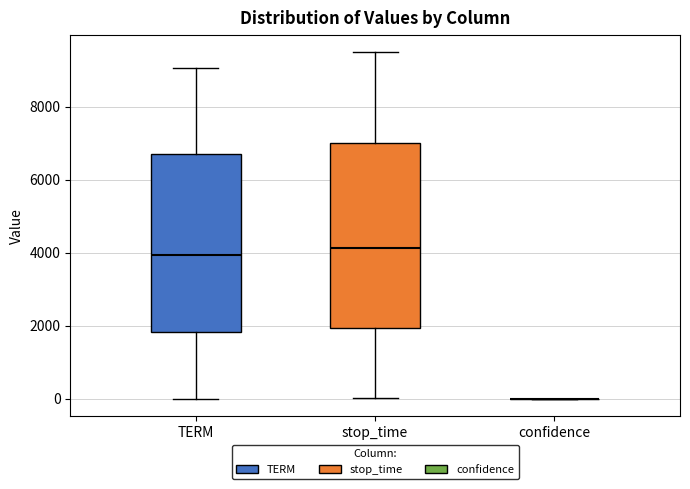

Reading left to right, read every box against the y-axis: the position of its median line, the range the box covers, and the ends of its whiskers. The values are not printed on the chart, so give them approximately, as read against the axis.

TERM: median 4000, box 1800 to 6800, whiskers 0 to 9000
stop_time: median 4200, box 2000 to 7000, whiskers 0 to 9400
confidence: box collapsed to a line at 0, whiskers 0 to 0